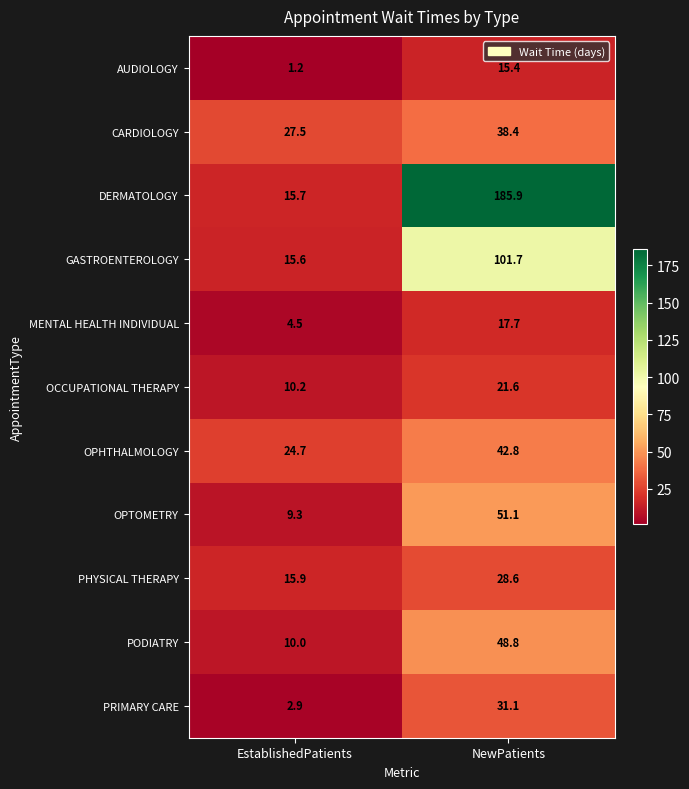

What is the lowest value of the PRIMARY CARE series?

2.9